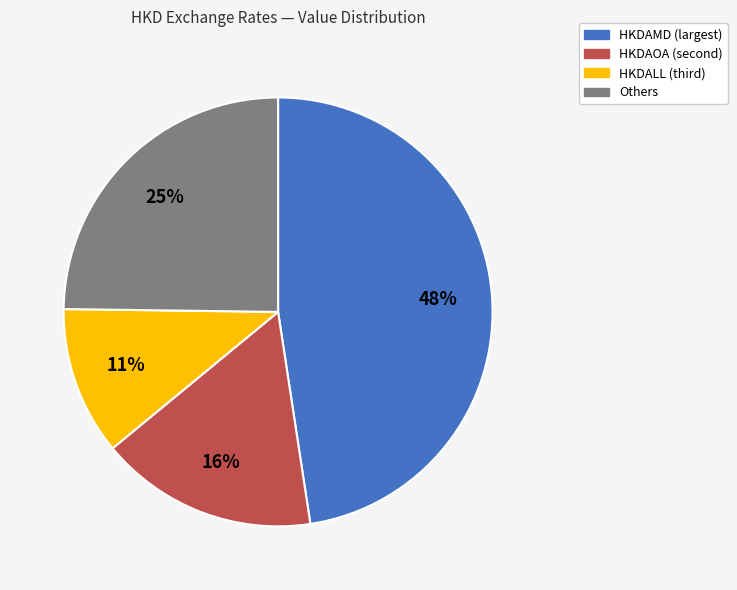

How many slices are in this pie chart?

4